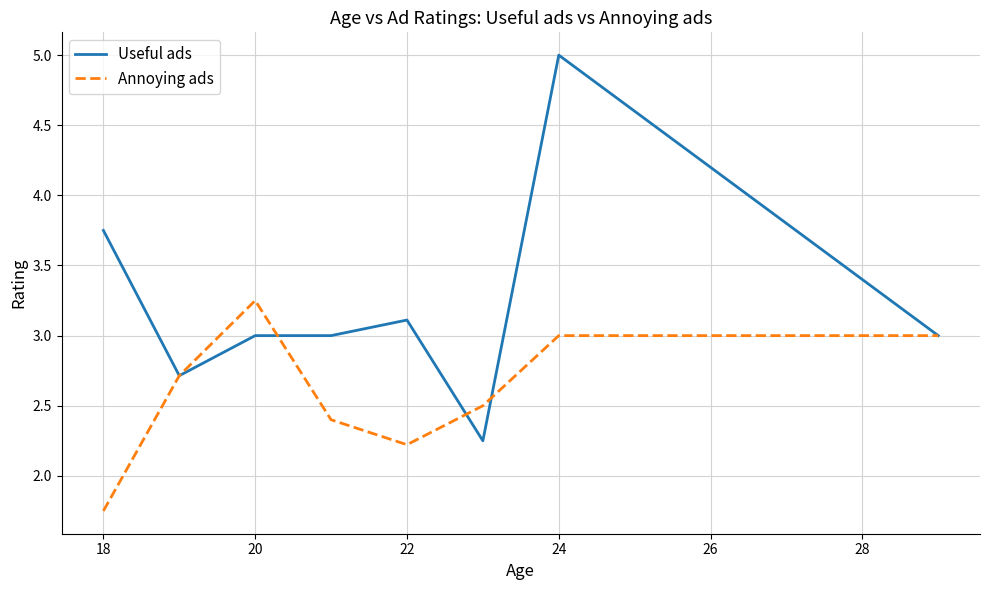

True or false: Annoying ads has more than 2 interior local peaks.

False